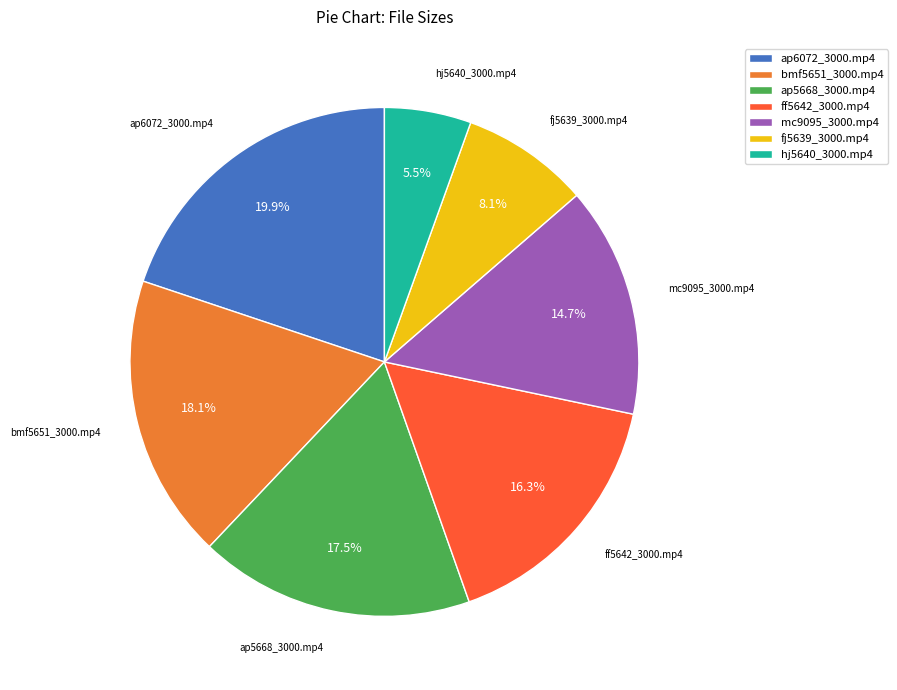

Which slice is the smallest?

hj5640_3000.mp4